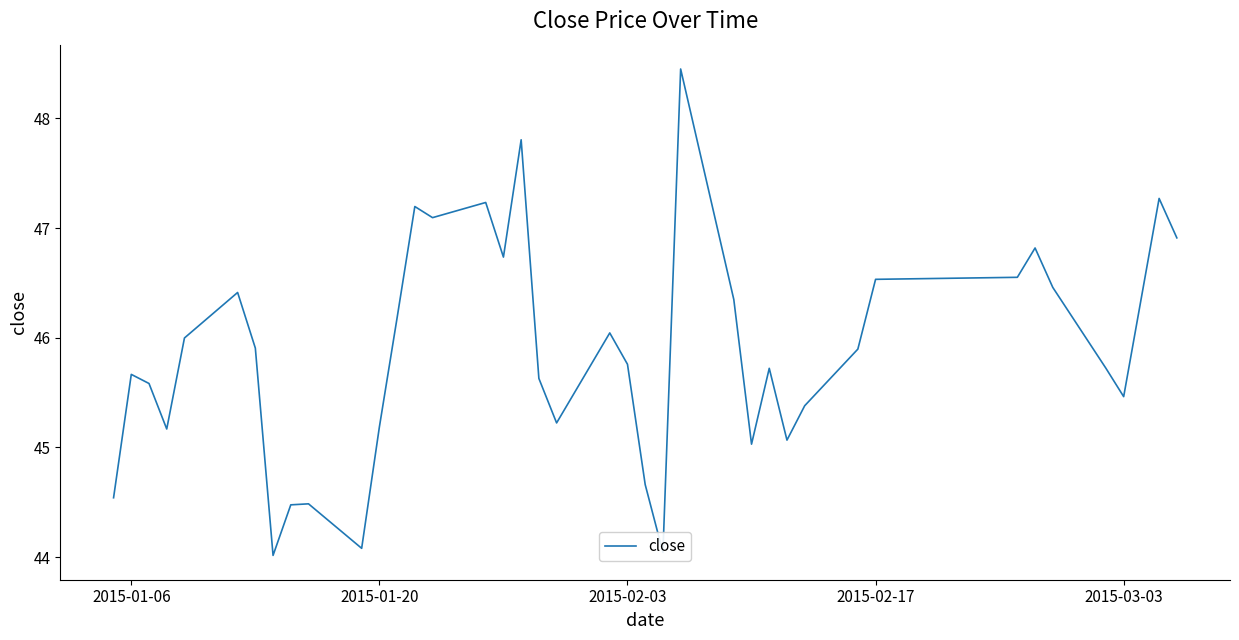

What is the minimum value shown in the chart?

44.0